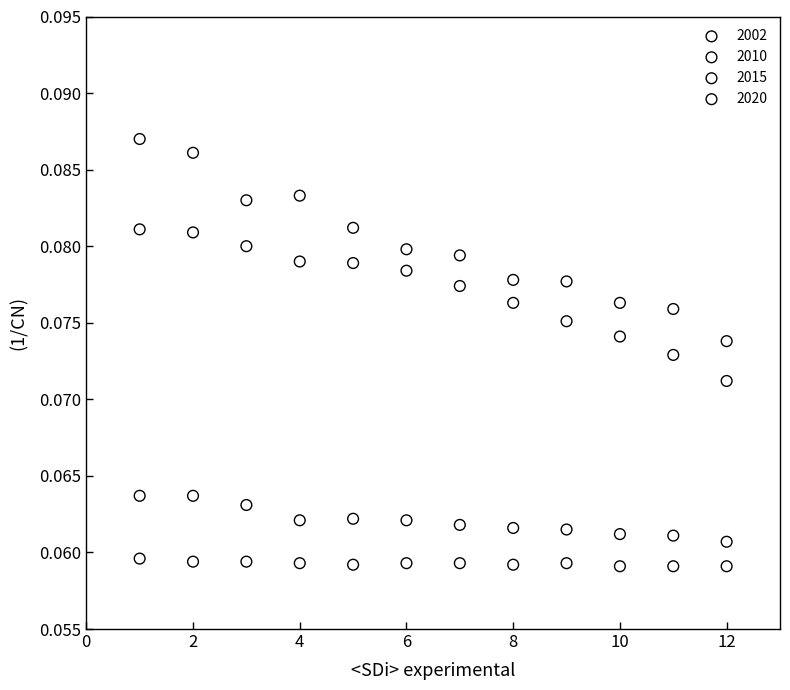

What is the X range (max minus min) for the scatter plot?

11.0